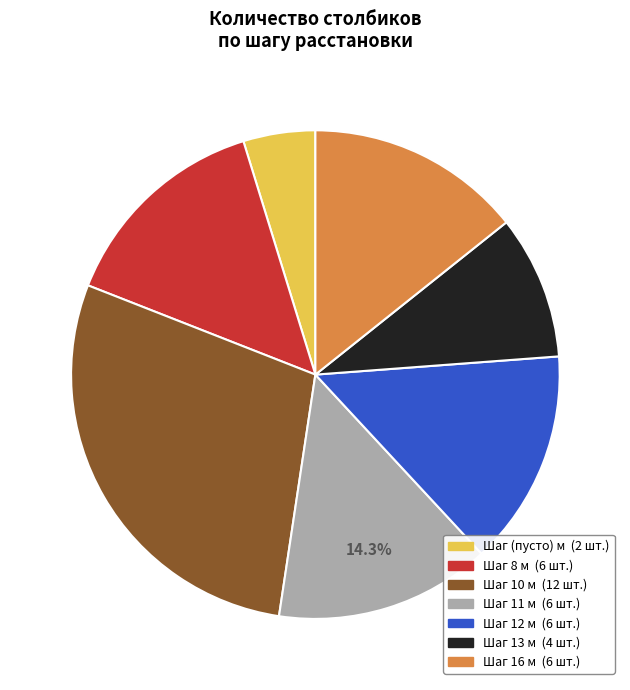

Does any single category account for the majority?

No